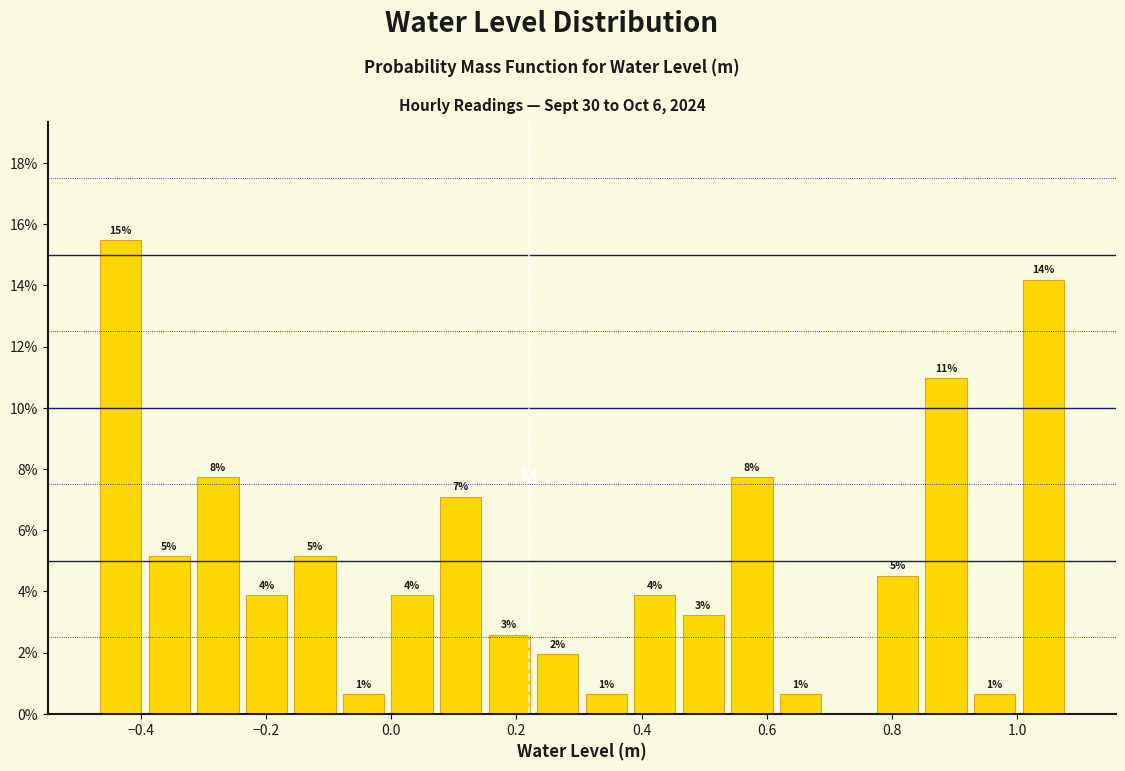

Read against the x-axis, roughly where is the centre of the tallest bar?

-0.44